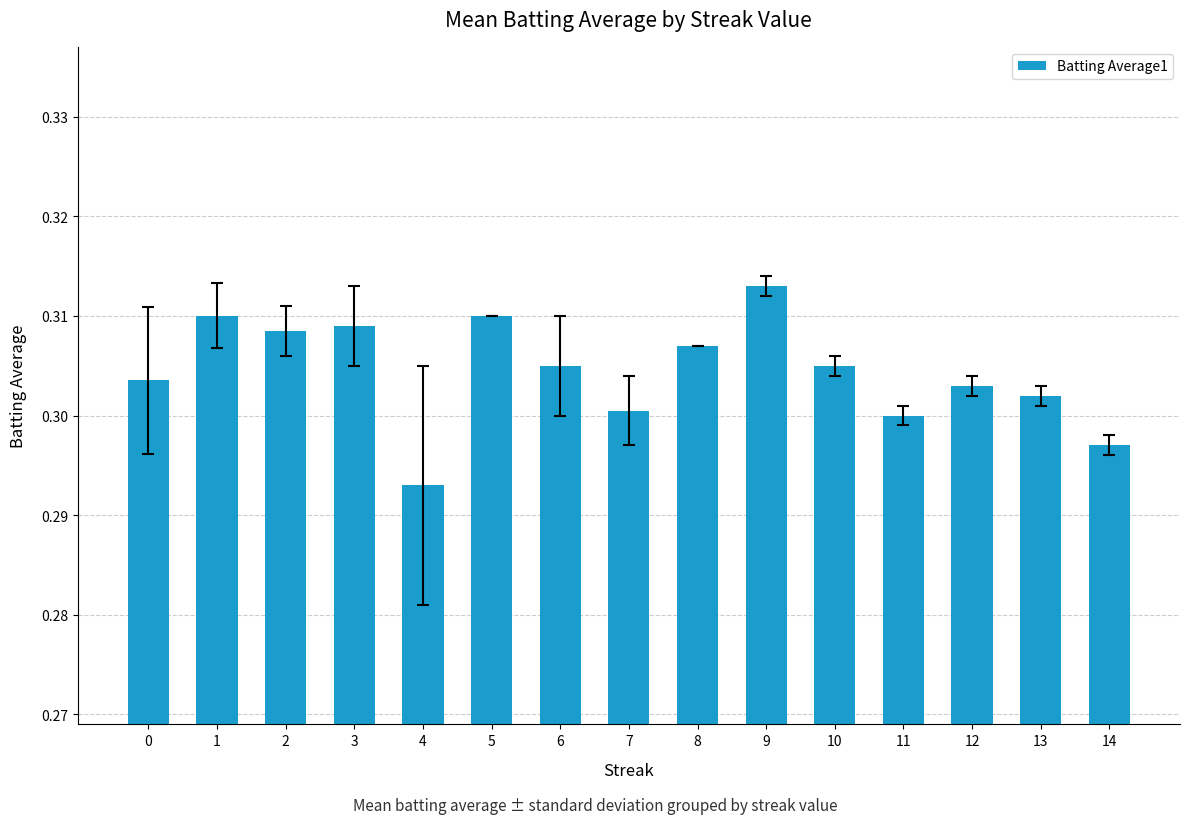

The value at 14 is 0.2. True or false?

False